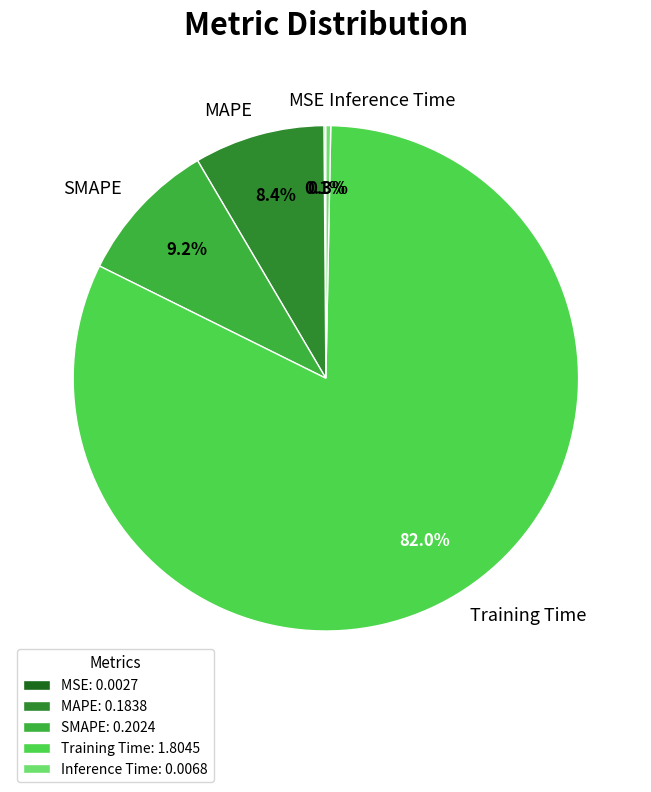

Does any single category account for the majority?

Yes